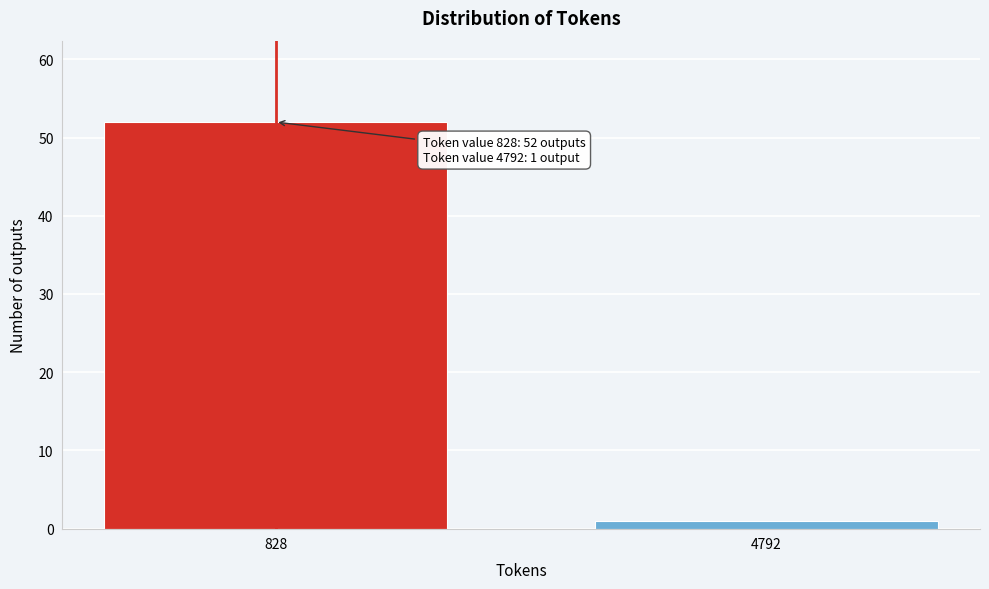

Reading right to left, transcribe all the data shown in this chart.

1	52